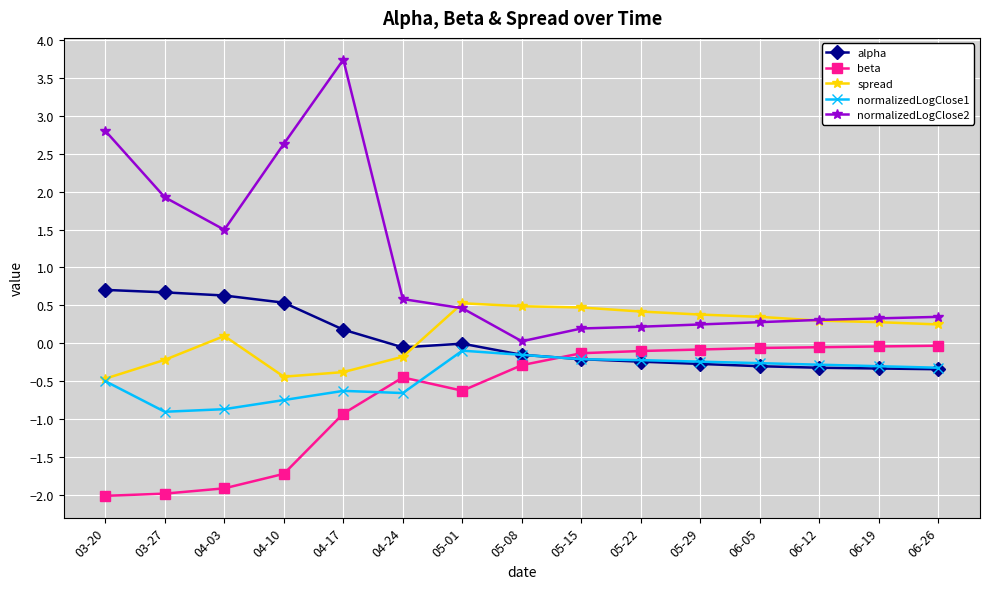

What is the sum of all normalizedLogClose2 values?

15.6